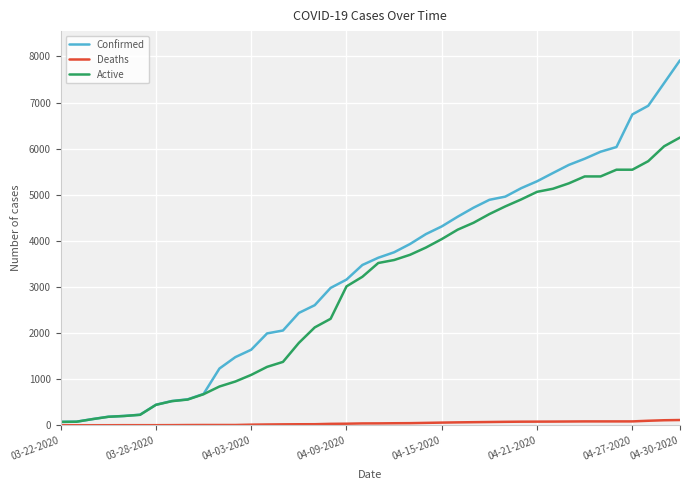

What is the highest value of the Active series?

6242